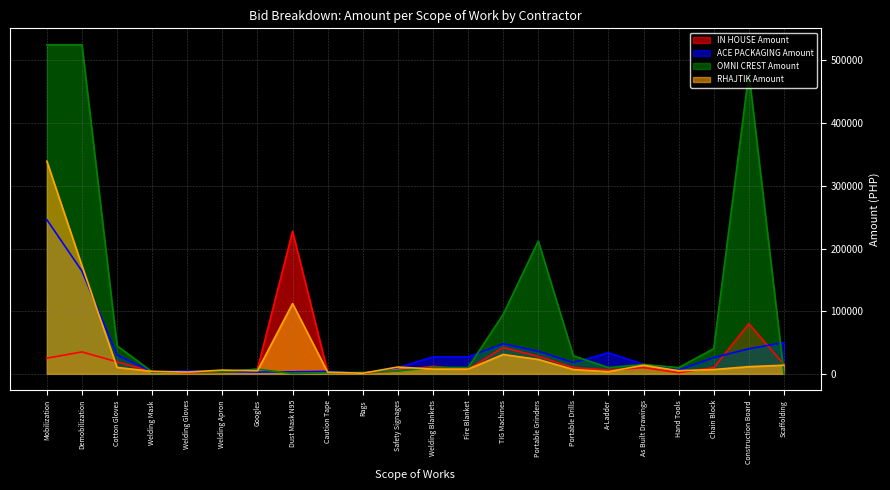

Reading left to right, transcribe all the data shown in this chart.

IN HOUSE Amount: Mobilization=25000	Demobilization=35000	Cotton Gloves=19170	Welding Mask=3850	Welding Gloves=1750	Welding Apron=2450	Googles=7500	Dust Mask N95=227500	Caution Tape=2768	Rags=920	Safety Signages=5000	Welding Blankets=12000	Fire Blanket=7200	TIG Machines=42000	Portable Grinders=28000	Portable Drills=10000	A-Ladder=6000	As Built Drawings=10000	Hand Tools=2000	Chain Block=10000	Construction Board=80000	Scaffolding=15000
ACE PACKAGING Amount: Mobilization=246000	Demobilization=164000	Cotton Gloves=30000	Welding Mask=3150	Welding Gloves=5250	Welding Apron=3500	Googles=2880	Dust Mask N95=3250	Caution Tape=4000	Rags=1000	Safety Signages=10000	Welding Blankets=27000	Fire Blanket=27000	TIG Machines=48000	Portable Grinders=36000	Portable Drills=18000	A-Ladder=33700	As Built Drawings=15000	Hand Tools=6000	Chain Block=26000	Construction Board=40000	Scaffolding=50000
OMNI CREST Amount: Mobilization=525000	Demobilization=525000	Cotton Gloves=44800	Welding Mask=3360	Welding Gloves=3024	Welding Apron=3024	Googles=7560	Dust Mask N95=504	Caution Tape=1792	Rags=2240	Safety Signages=4480	Welding Blankets=10080	Fire Blanket=10080	TIG Machines=94800	Portable Grinders=212000	Portable Drills=28800	A-Ladder=10000	As Built Drawings=15000	Hand Tools=10000	Chain Block=40320	Construction Board=480000	Scaffolding=0
RHAJTIK Amount: Mobilization=339250	Demobilization=172500	Cotton Gloves=10260	Welding Mask=4000	Welding Gloves=2810	Welding Apron=5988	Googles=4920	Dust Mask N95=112125	Caution Tape=2730	Rags=977	Safety Signages=10925	Welding Blankets=7590	Fire Blanket=7530	TIG Machines=30960	Portable Grinders=23000	Portable Drills=6900	A-Ladder=3450	As Built Drawings=13800	Hand Tools=5055	Chain Block=6900	Construction Board=11500	Scaffolding=13800